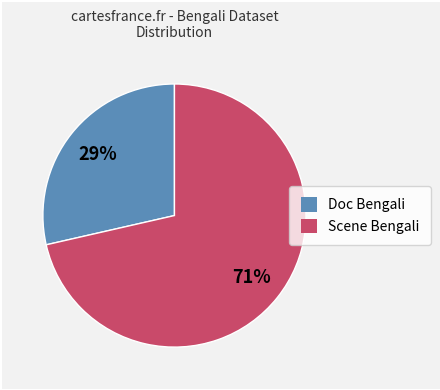

Rank the categories by value from highest to lowest.

Scene Bengali, Doc Bengali